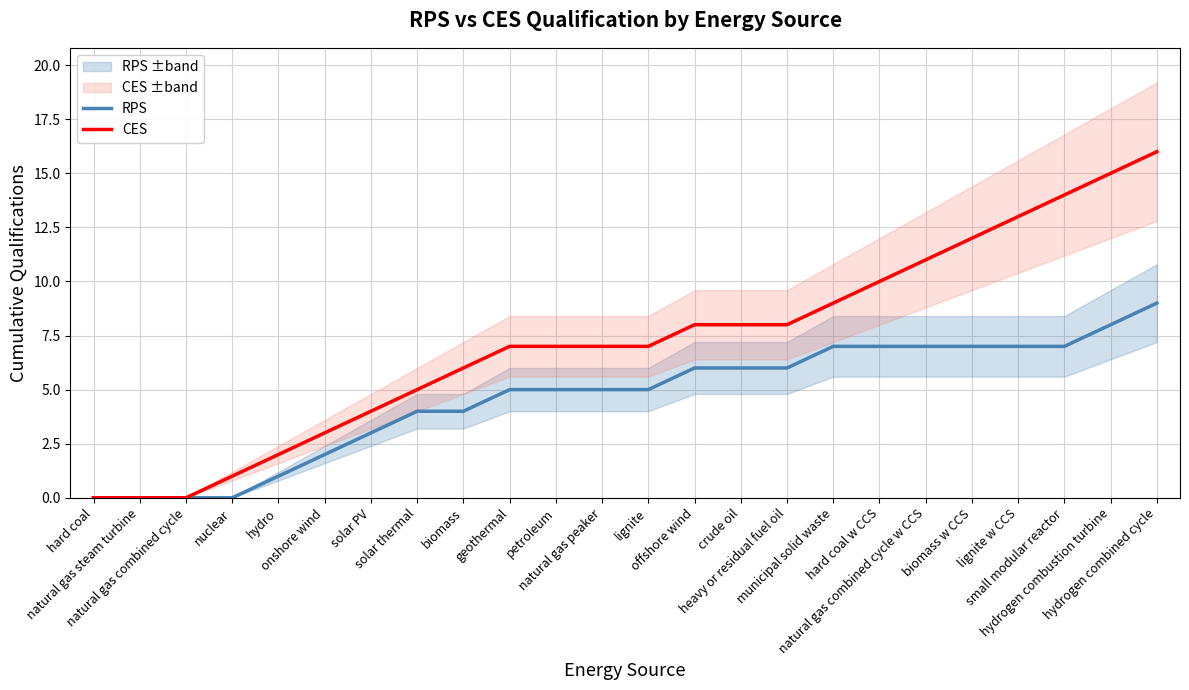

Count the number of data series in this chart.

2